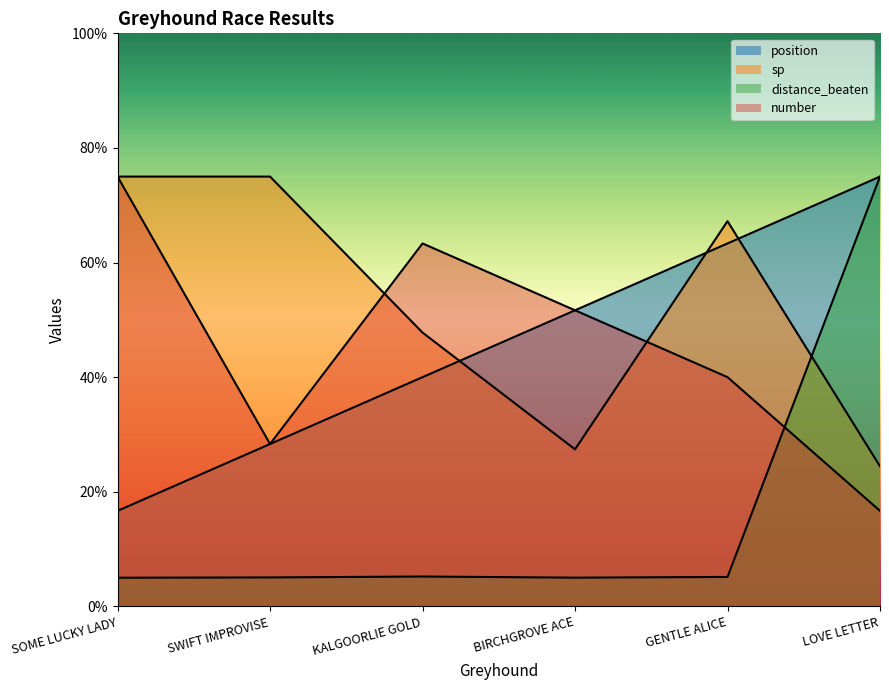

What is the difference between the highest and lowest values at LOVE LETTER?

58.3